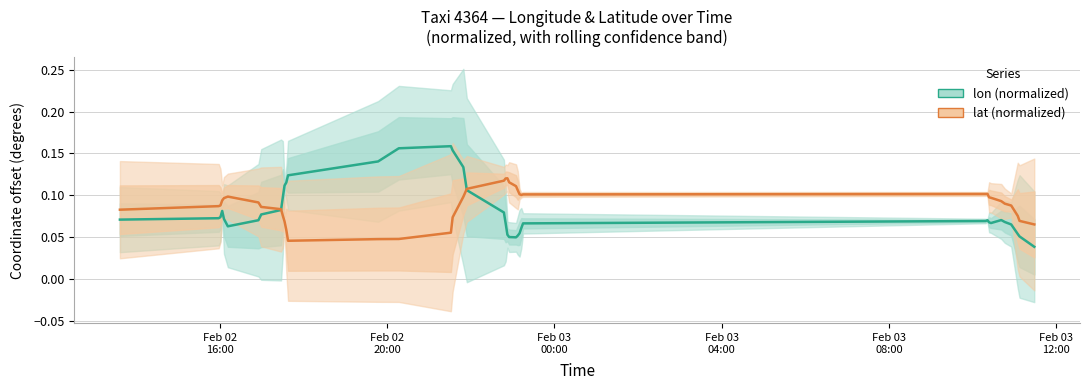

What is the value of the lat (normalized) point at the 6th from the left?

0.1